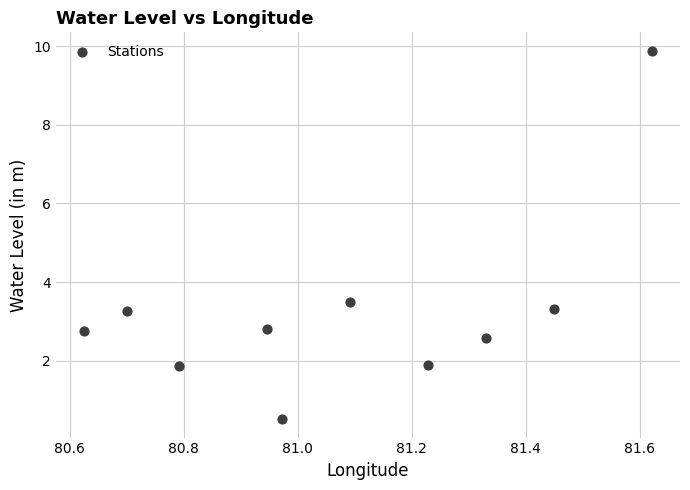

What Y value in the scatter plot is closest to 5?

3.5